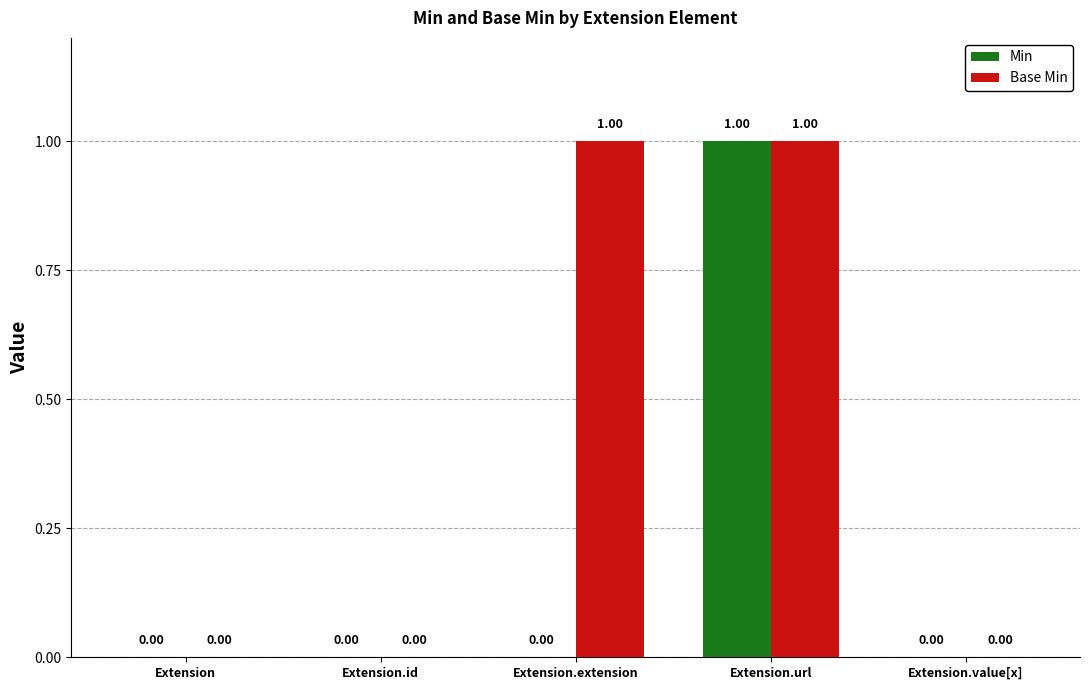

At which label does Min reach its peak?

Extension.url